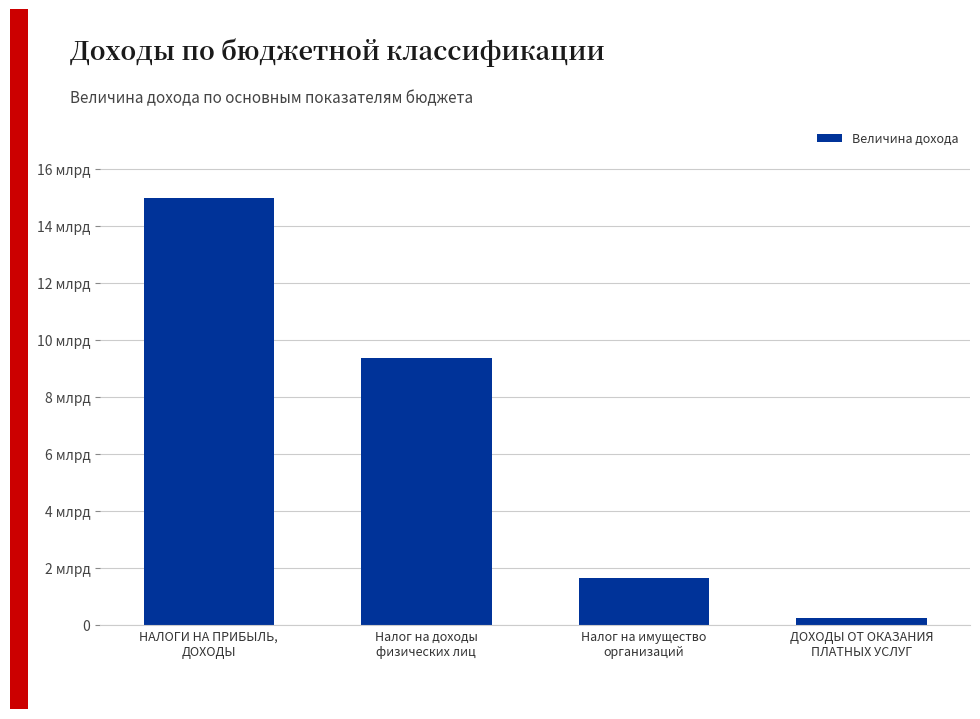

What is the change in value from Налог на доходы
физических лиц to ДОХОДЫ ОТ ОКАЗАНИЯ
ПЛАТНЫХ УСЛУГ?

-9123414066